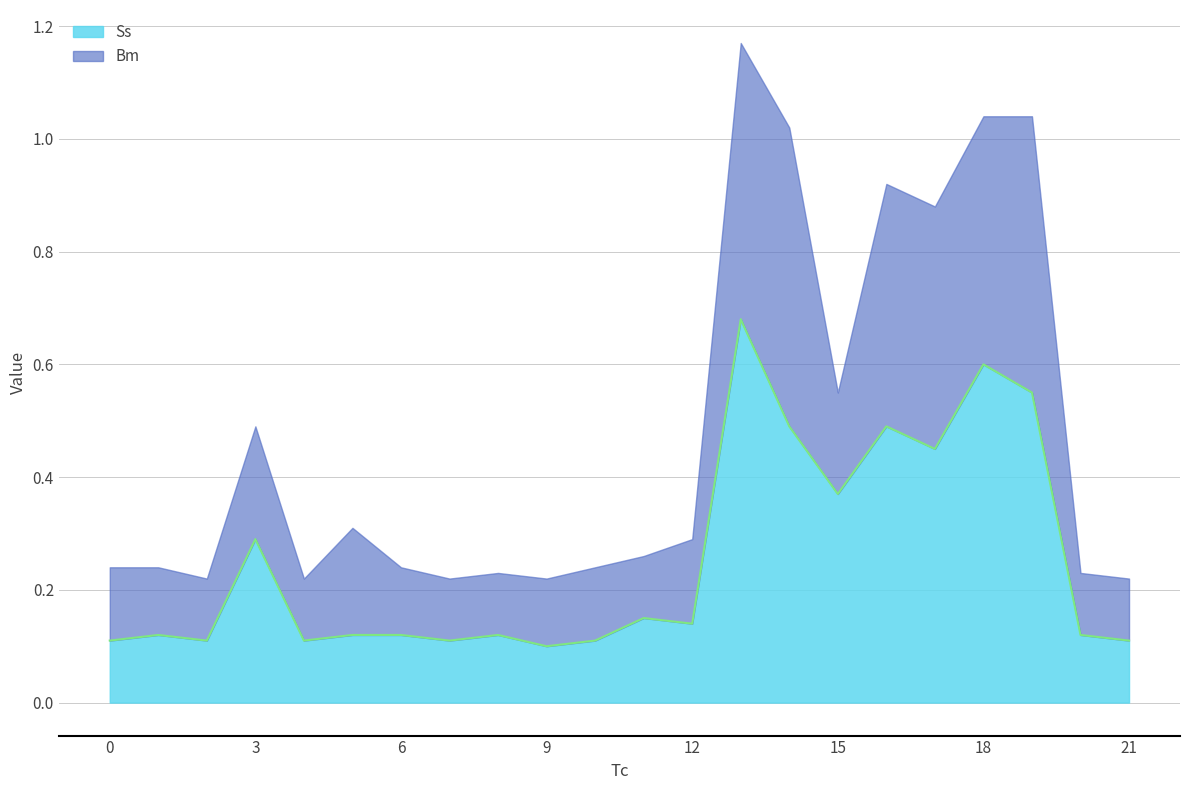

What is the minimum value shown in the chart?

0.1